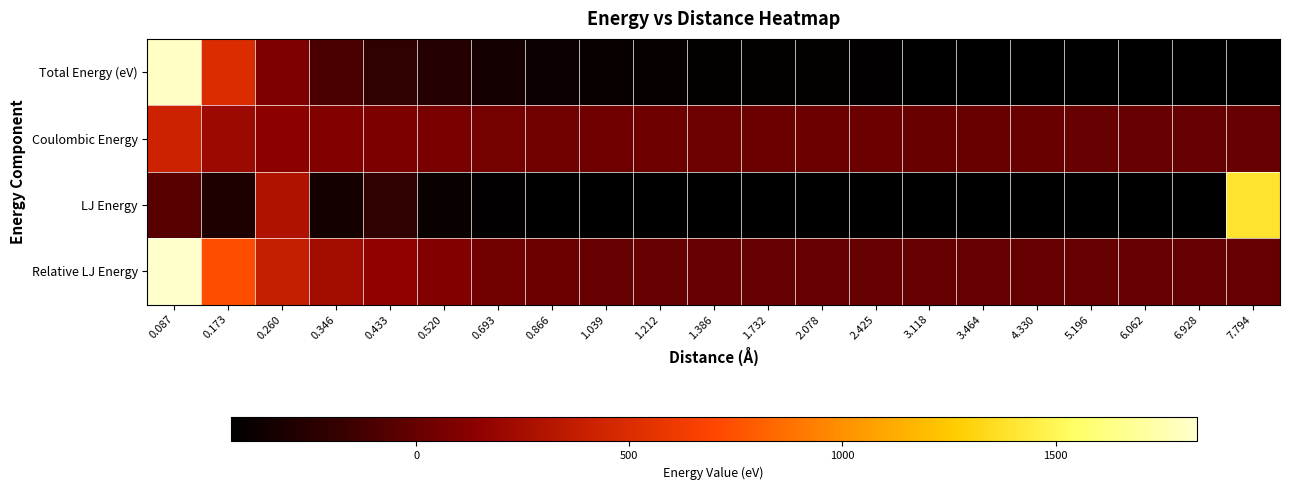

Reading left to right, transcribe all the data shown in this chart.

Total Energy (eV): 0.087=1811.5	0.173=502.5	0.260=88.2	0.346=-101.1	0.433=-202.1	0.520=-261.2	0.693=-338.2	0.866=-377.3	1.039=-393.2	1.212=-399.2	1.386=-404.3	1.732=-411.0	2.078=-414.8	2.425=-417.7	3.118=-422.0	3.464=-423.6	4.330=-426.4	5.196=-428.2	6.062=-429.3	6.928=-430.0	7.794=-430.5
Coulombic Energy: 0.087=415.2	0.173=207.6	0.260=138.4	0.346=103.8	0.433=83.0	0.520=69.2	0.693=51.9	0.866=41.5	1.039=34.6	1.212=29.7	1.386=26.0	1.732=20.8	2.078=17.3	2.425=14.8	3.118=11.5	3.464=10.4	4.330=8.3	5.196=6.9	6.062=5.9	6.928=5.2	7.794=4.6
LJ Energy: 0.087=-50.3	0.173=-285.1	0.260=294.9	0.346=-330.4	0.433=-204.9	0.520=-390.1	0.693=-418.8	0.866=-427.8	1.039=-428.9	1.212=-430.3	1.386=-431.8	1.732=-432.1	2.078=-432.6	2.425=-433.6	3.118=-434.0	3.464=-434.7	4.330=-435.1	5.196=-435.2	6.062=-435.2	6.928=-435.1	7.794=1396.3
Relative LJ Energy: 0.087=1831.4	0.173=730.0	0.260=384.9	0.346=230.2	0.433=150.0	0.520=104.7	0.693=45.0	0.866=16.3	1.039=7.3	1.212=6.3	1.386=4.9	1.732=3.3	2.078=3.0	2.425=2.6	3.118=1.5	3.464=1.1	4.330=0.4	5.196=0.0	6.062=-0.1	6.928=-0.1	7.794=0.0